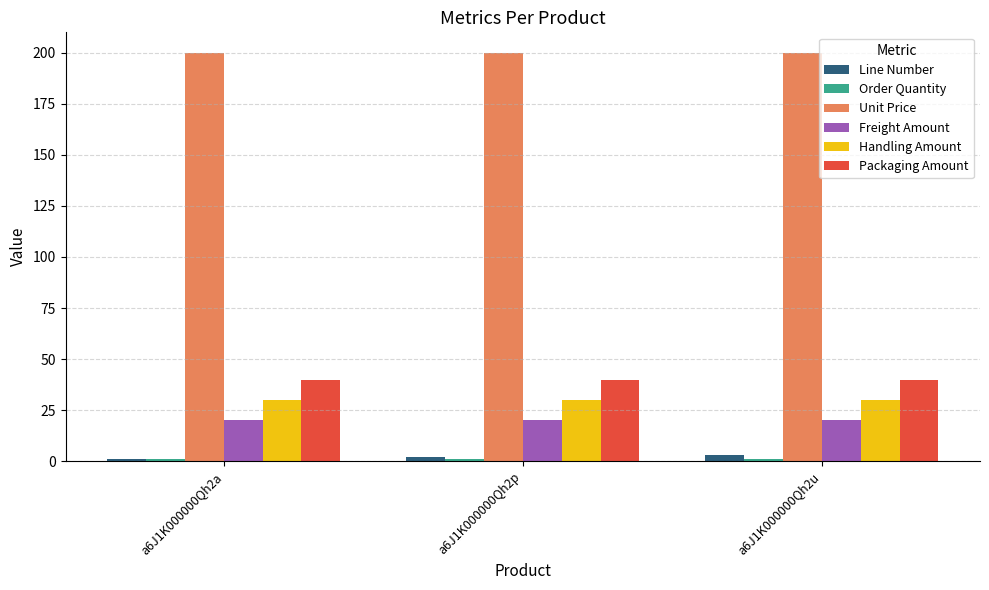

How many groups of bars are there?

3